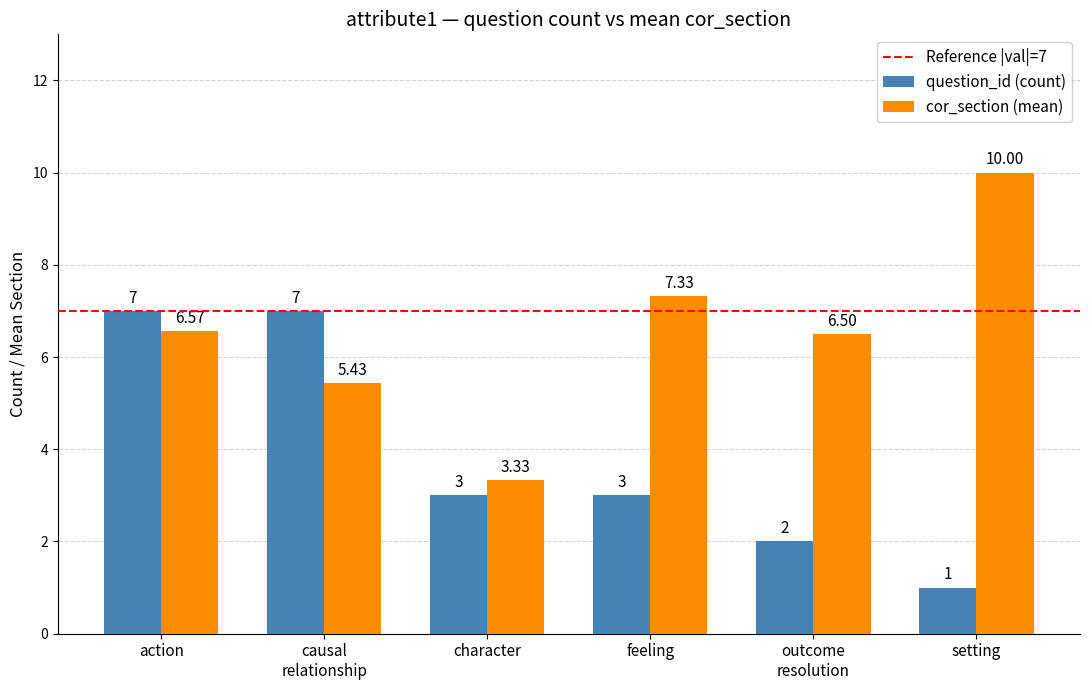

Rank the series by their maximum value, from lowest to highest.

question_id (count), cor_section (mean)